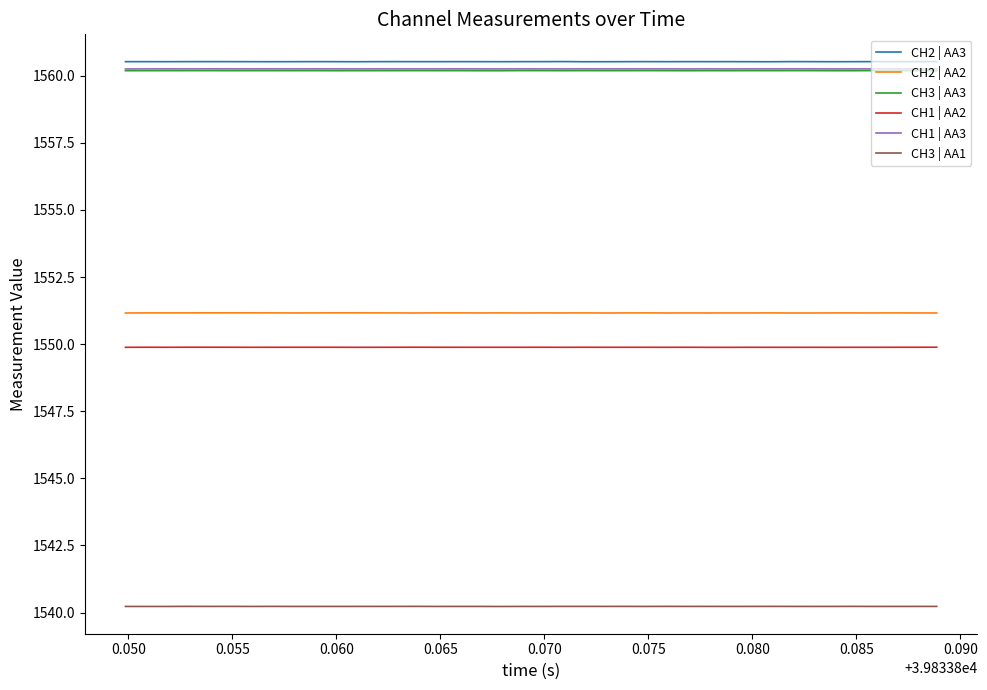

True or false: CH1 | AA2 and CH3 | AA1 intersect in this chart.

False